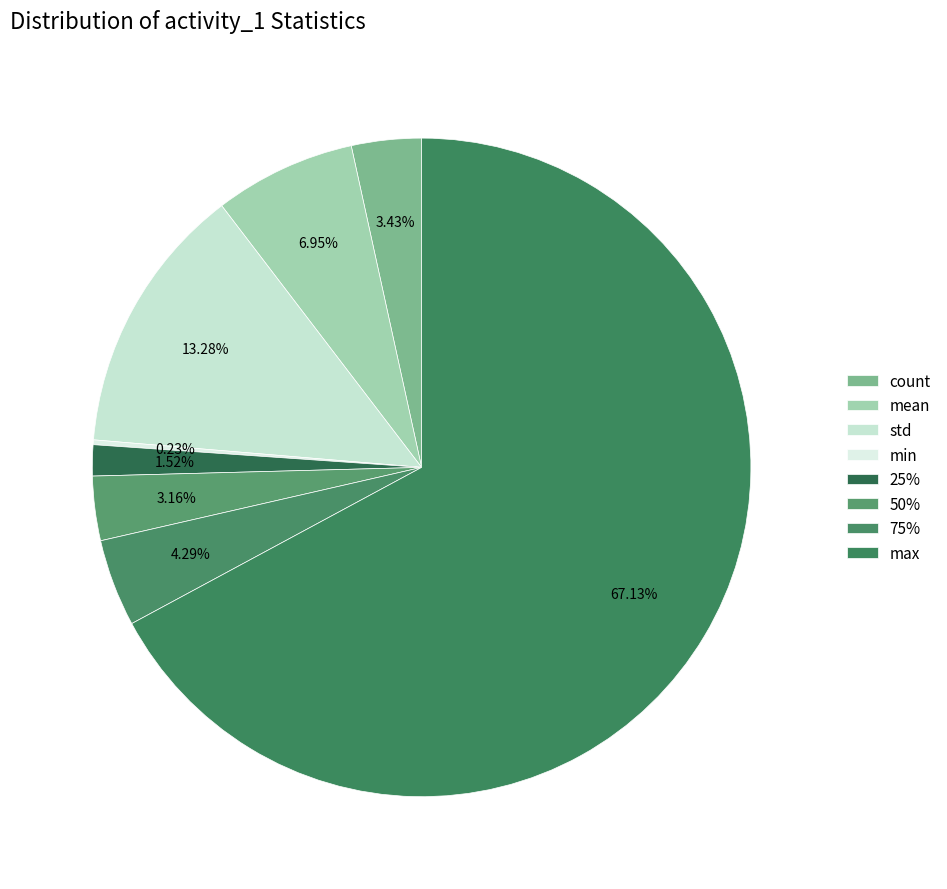

Which category has the biggest portion of the pie?

max